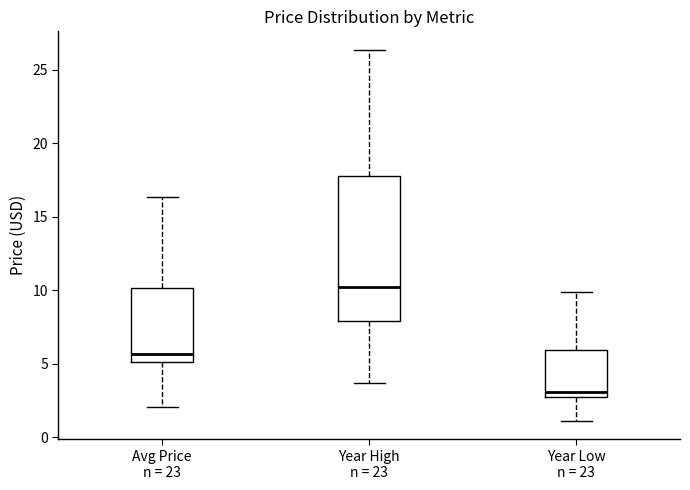

Where does the median line of the box for Year High n = 23 sit on the y-axis? The values are not printed on the chart, so give them approximately, as read against the axis.

10.5